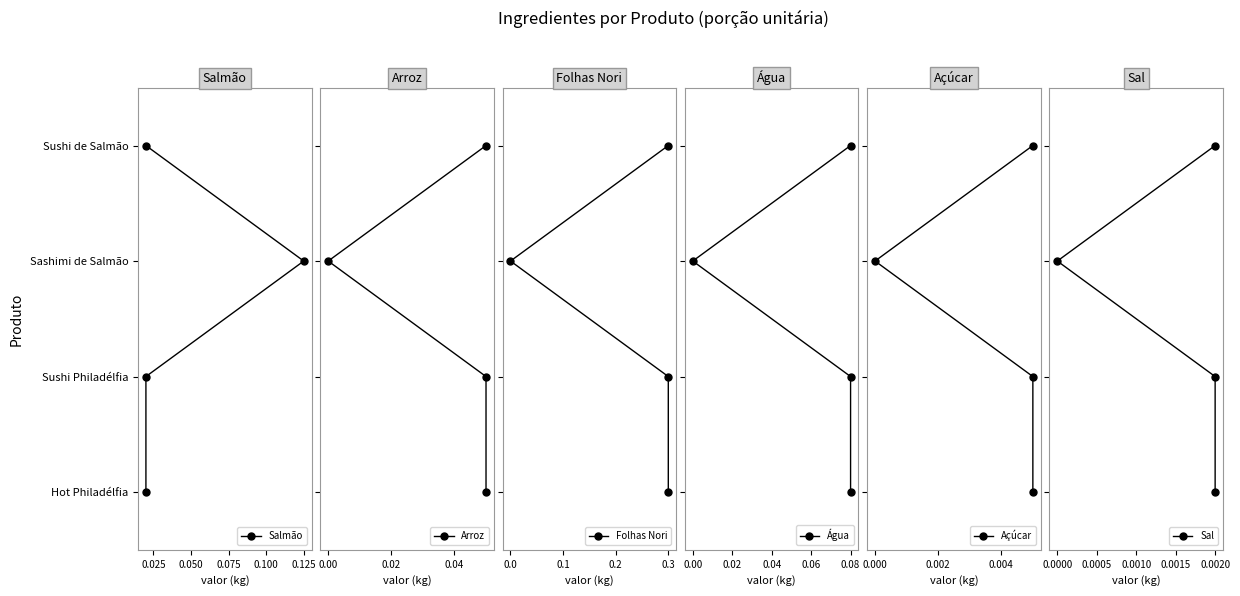

How many data points does each series have?

4